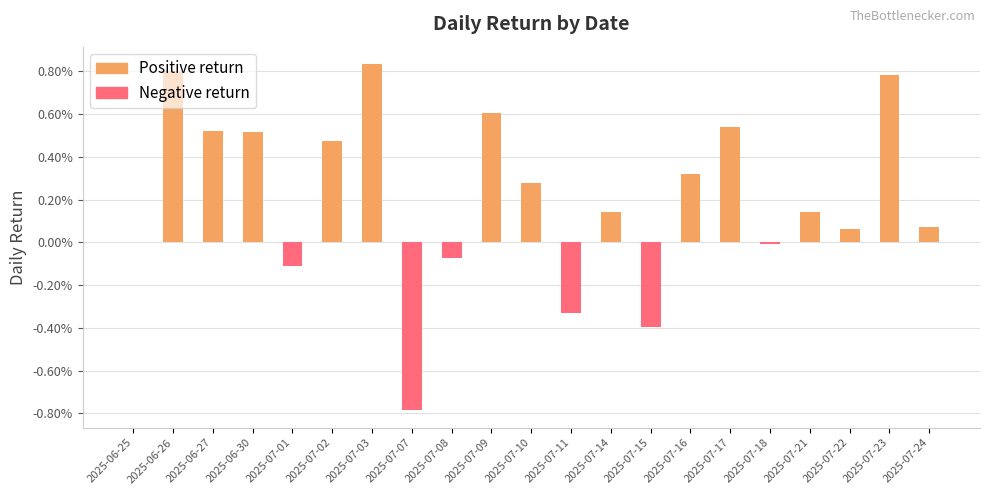

List the series in order of their peak value, highest first.

Positive return, Negative return